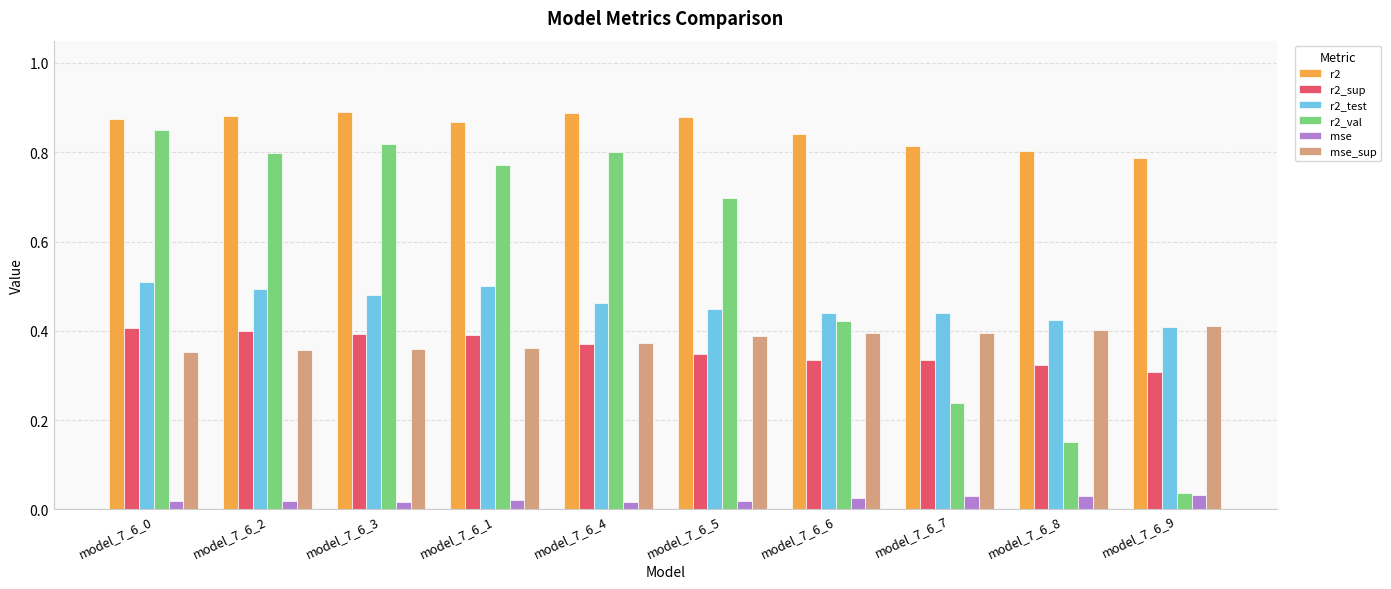

Which series has the largest total across all categories?

r2